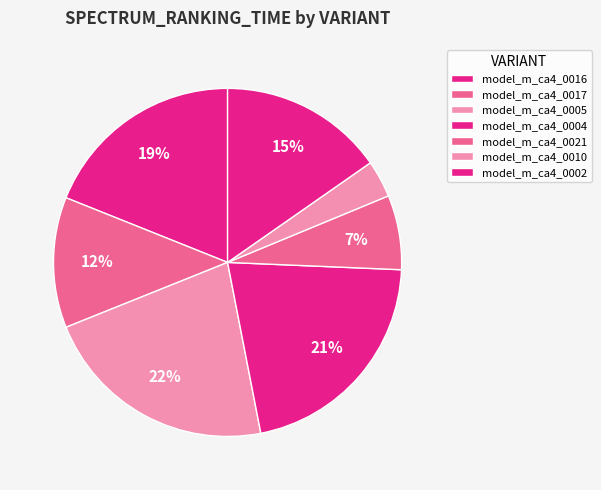

How many slices are in this pie chart?

7